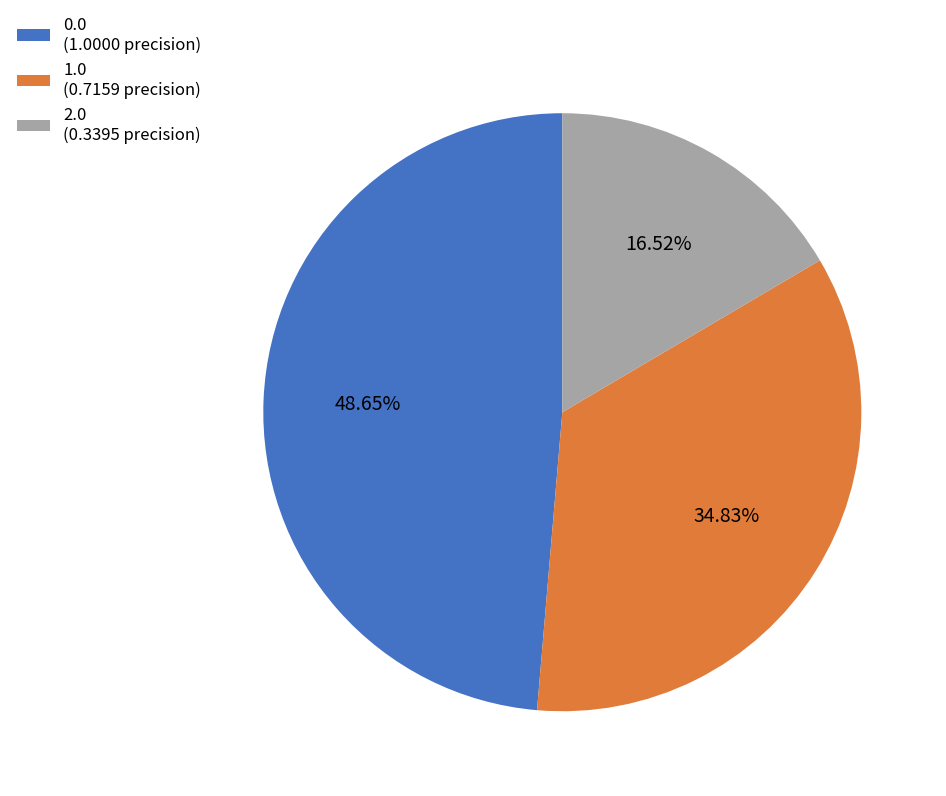

To the nearest percent, what portion does 0.0 represent?

49%